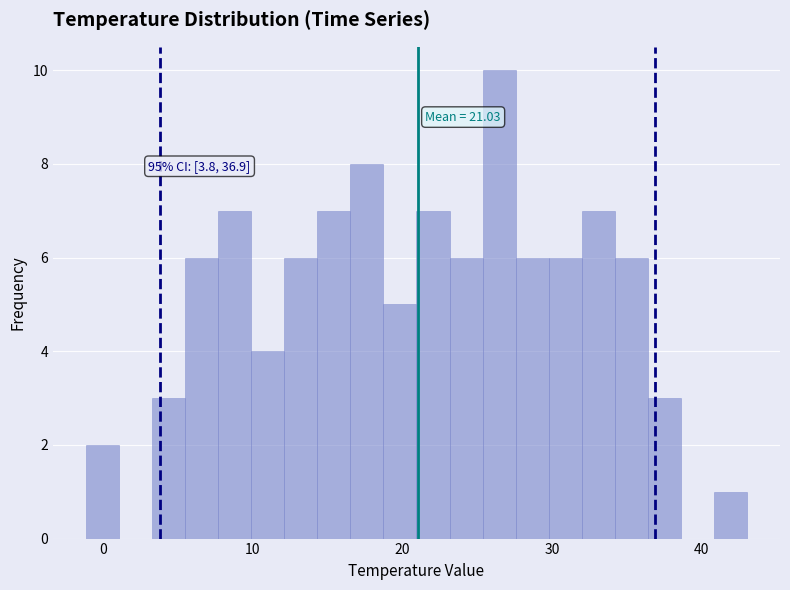

Around what value on the x-axis is the tallest bar? Give the approximate position of its centre, as read against the axis.

26